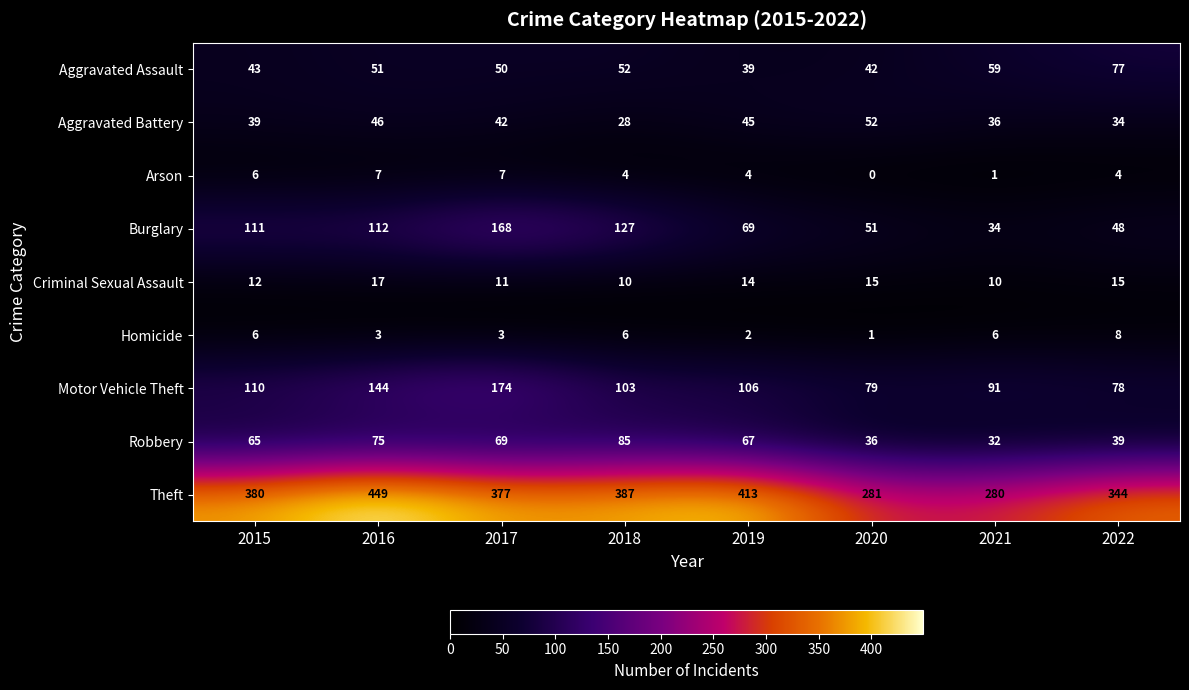

At how many categories does at least one series exceed 298?

6